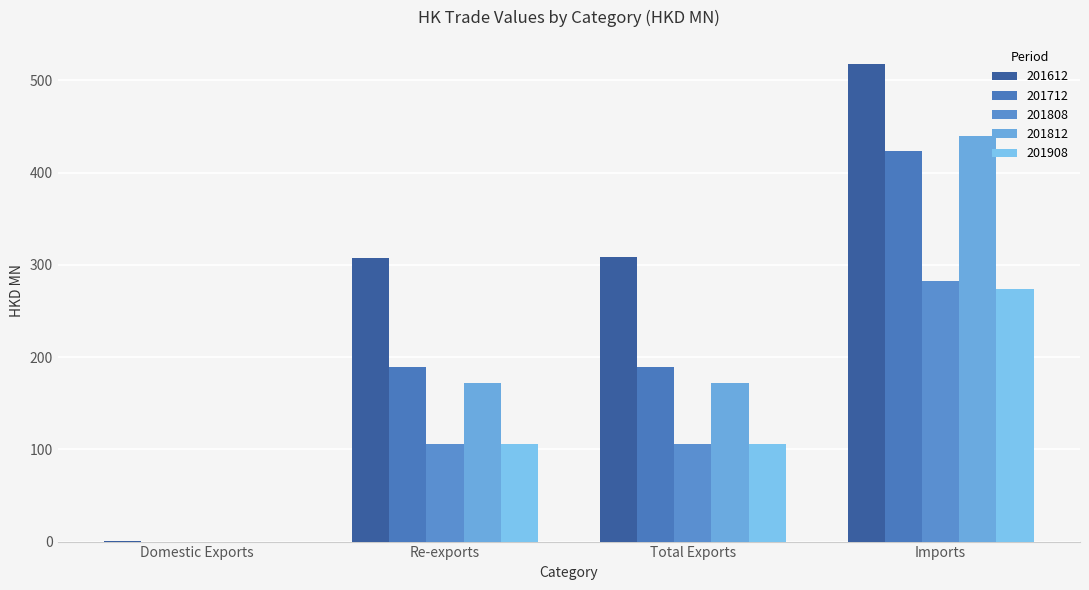

The value of 201612 at Imports is 518.0. True or false?

True